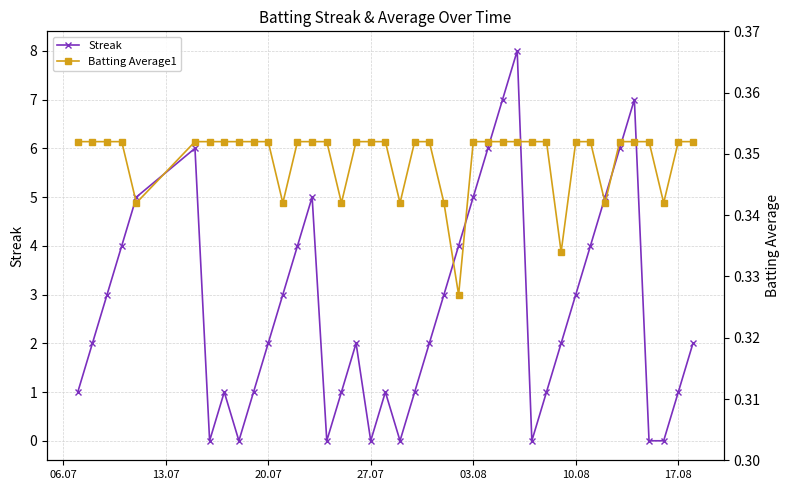

The Streak series shows 1 at 20.07. True or false?

False